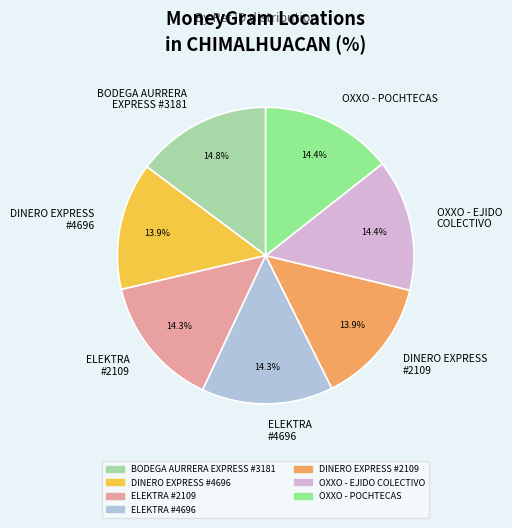

Which has a higher value, DINERO EXPRESS #2109 or BODEGA AURRERA EXPRESS #3181?

BODEGA AURRERA EXPRESS #3181